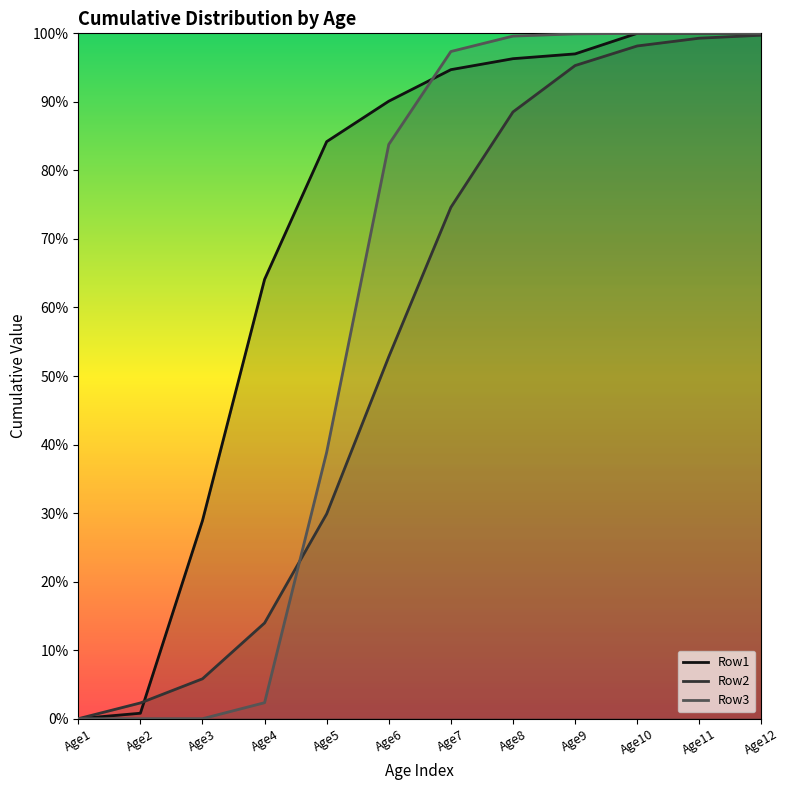

Reading left to right, extract all data points from this chart.

Row1: 0.0	0.0	0.3	0.6	0.8	0.9	0.9	1.0	1.0	1.0	1.0	1.0
Row2: 0.0	0.0	0.1	0.1	0.3	0.5	0.7	0.9	1.0	1.0	1.0	1.0
Row3: 0.0	0.0	0.0	0.0	0.4	0.8	1.0	1.0	1.0	1.0	1.0	1.0